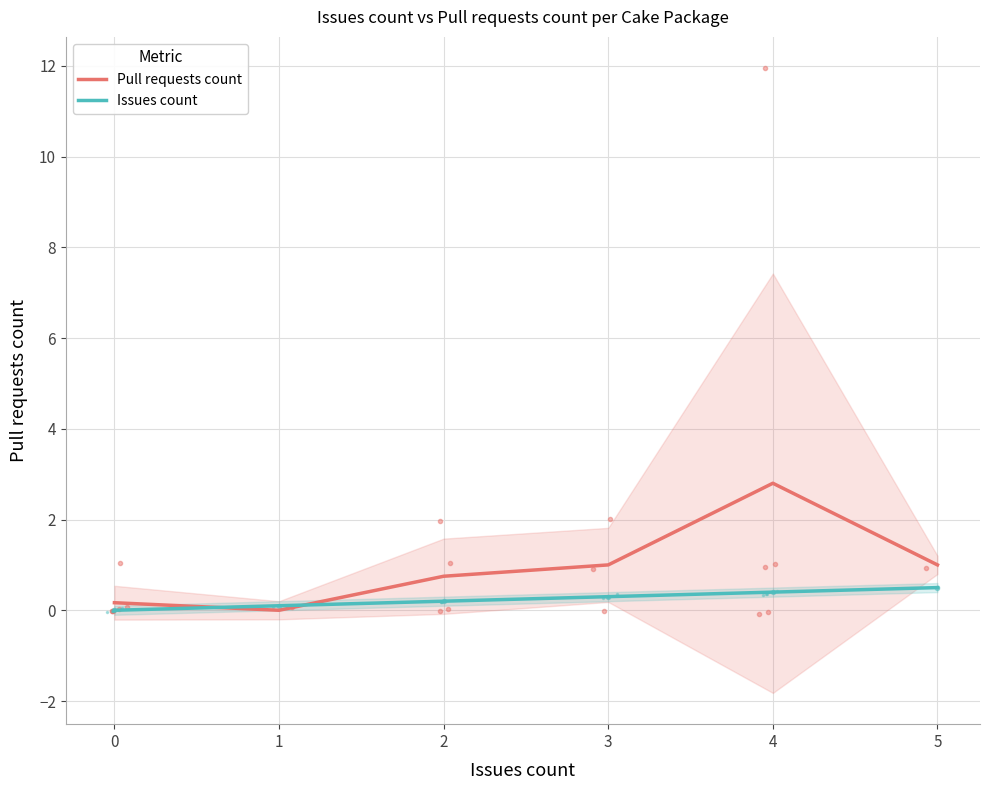

Is the value of Pull requests count at 5 greater than the value of Issues count at 5?

Yes